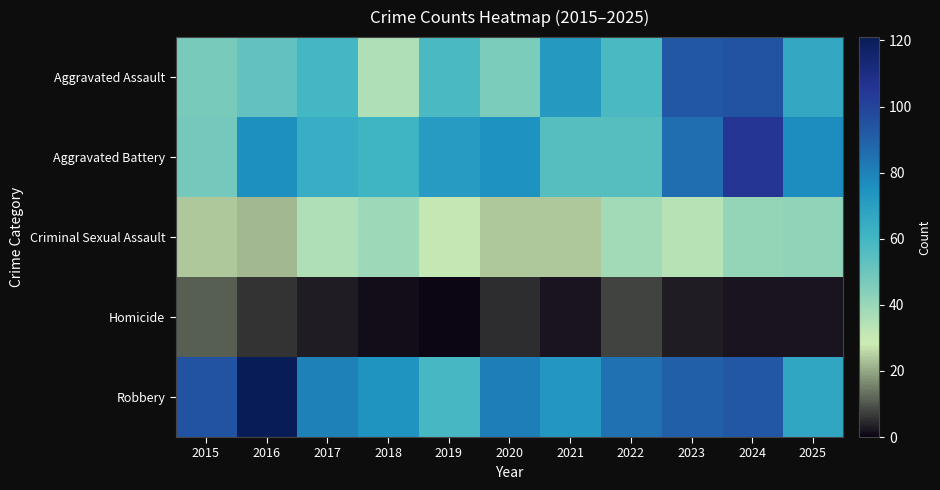

Reading left to right, extract all data points from this chart.

Aggravated Assault: 2015=47	2016=52	2017=60	2018=35	2019=58	2020=46	2021=72	2022=58	2023=93	2024=95	2025=66
Aggravated Battery: 2015=48	2016=76	2017=64	2018=61	2019=71	2020=75	2021=55	2022=55	2023=86	2024=105	2025=77
Criminal Sexual Assault: 2015=24	2016=22	2017=35	2018=39	2019=31	2020=24	2021=24	2022=38	2023=34	2024=41	2025=42
Homicide: 2015=11	2016=6	2017=3	2018=1	2019=0	2020=5	2021=2	2022=8	2023=3	2024=2	2025=2
Robbery: 2015=95	2016=121	2017=80	2018=74	2019=59	2020=81	2021=73	2022=85	2023=90	2024=93	2025=67